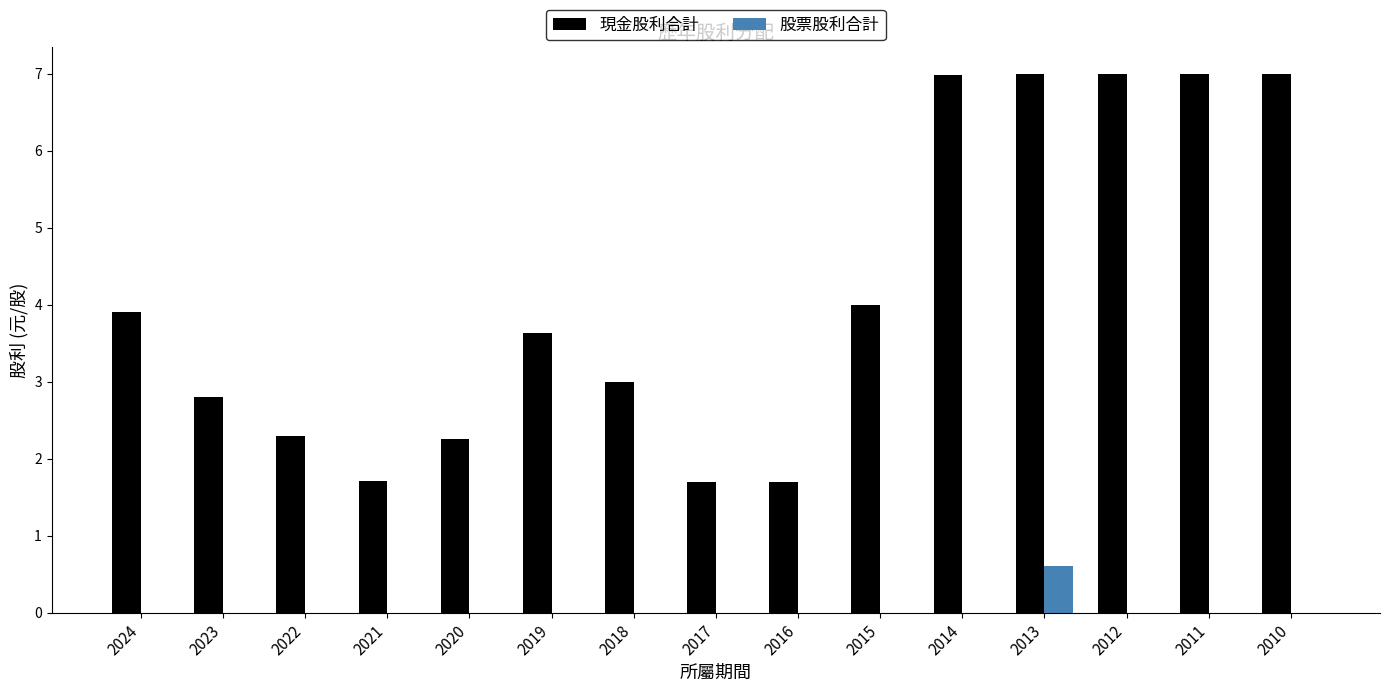

Is the value of 現金股利合計 at 2024 greater than the value of 股票股利合計 at 2013?

Yes